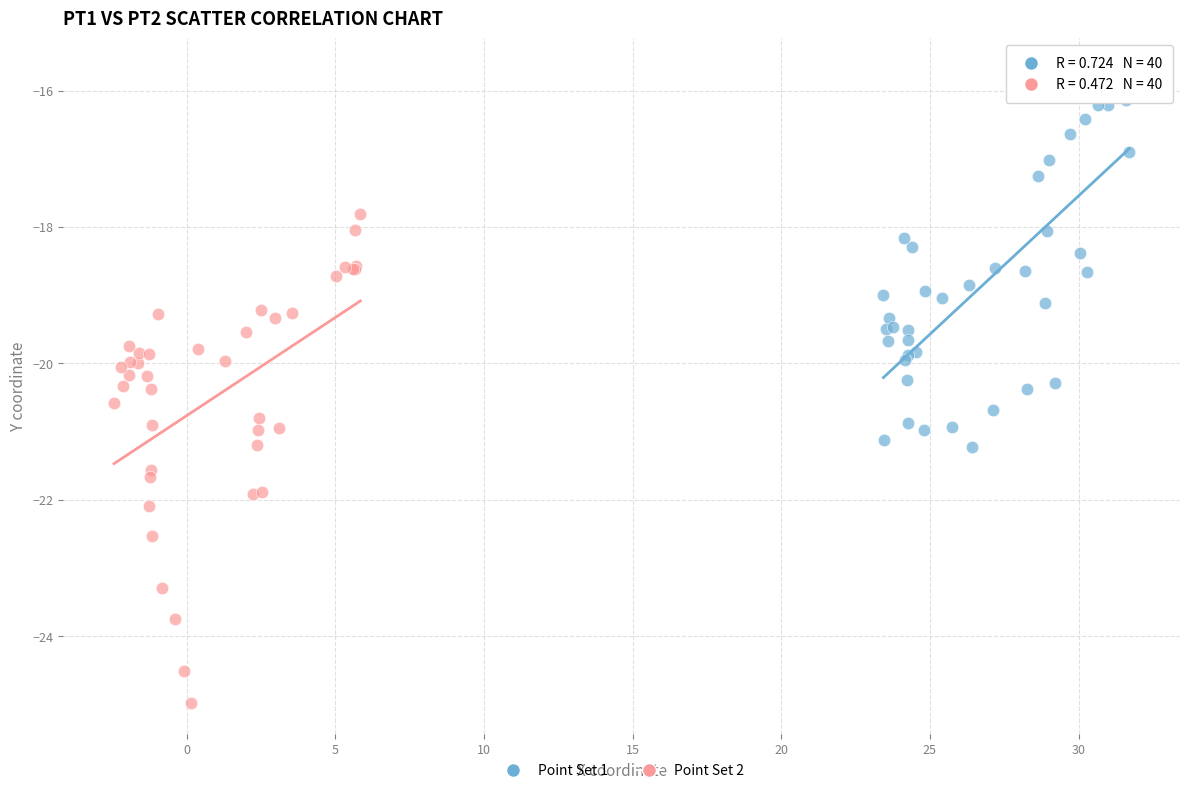

Which series reaches the maximum Y coordinate?

Point Set 1